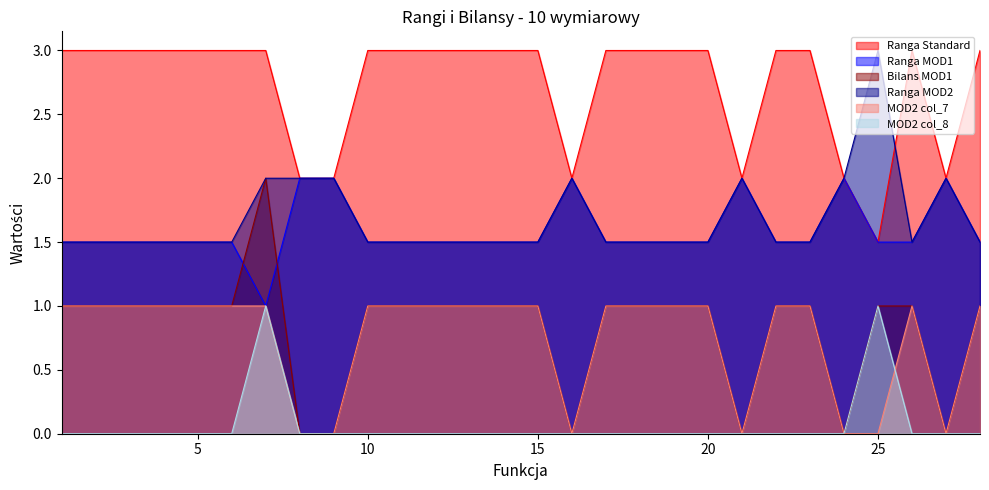

What is the sum of all MOD2 col_7 values?

21.0